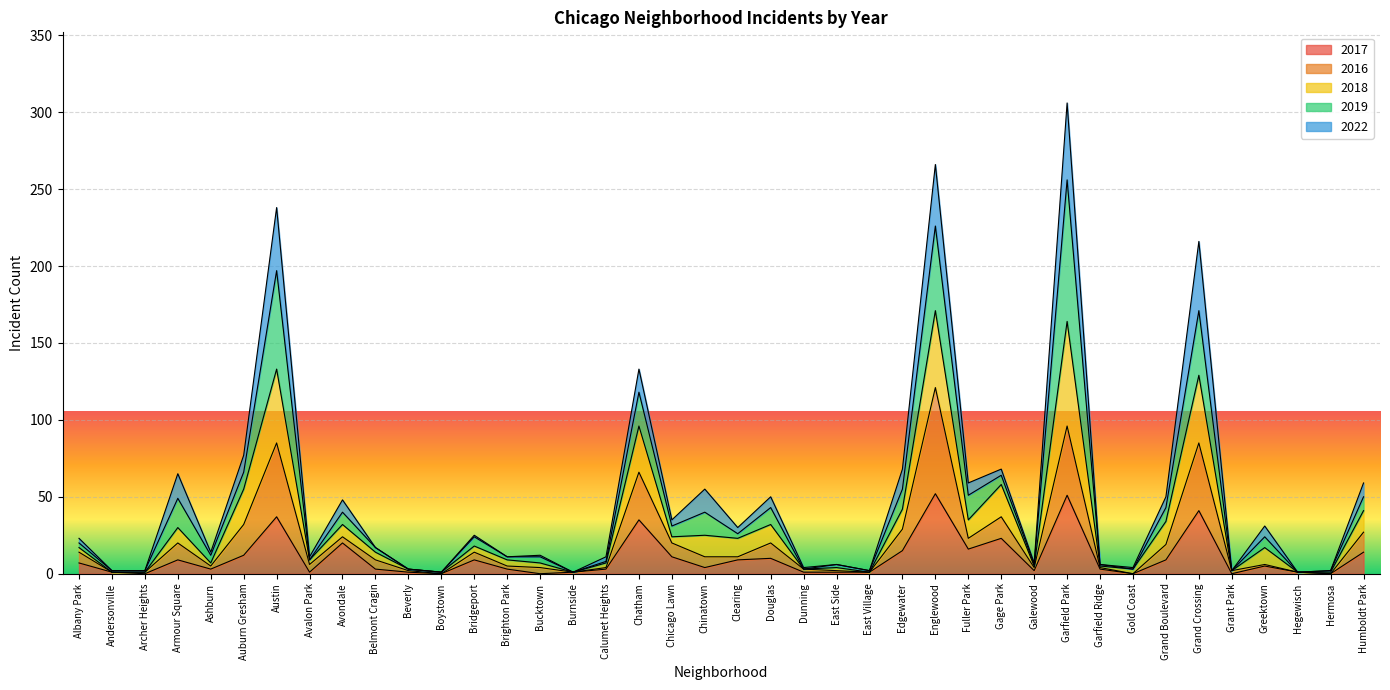

How many positive values does the 2016 series have?

37